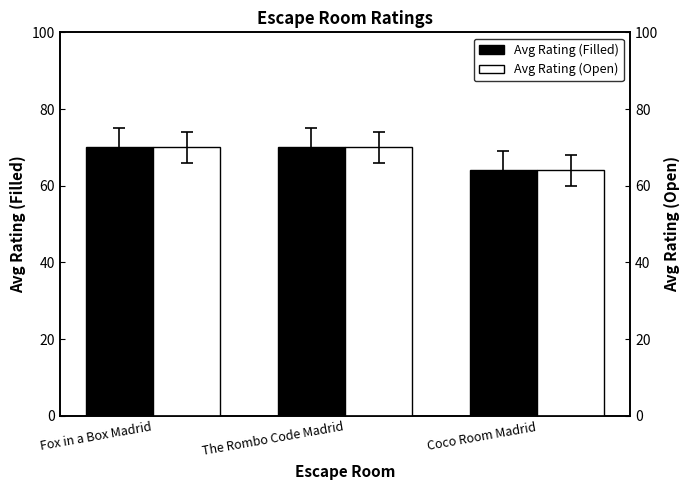

Reading left to right, extract all data points from this chart.

Avg Rating (Filled): 70	70	64
Avg Rating (Open): 70	70	64